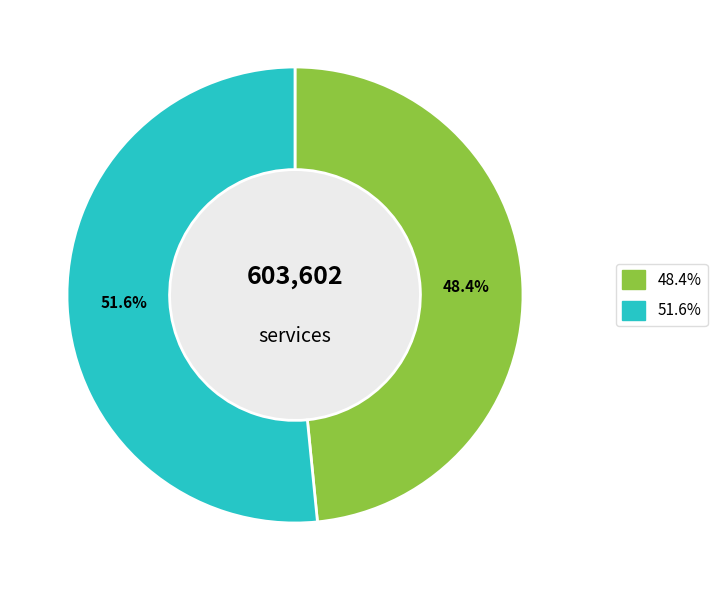

Does any single category account for the majority?

Yes